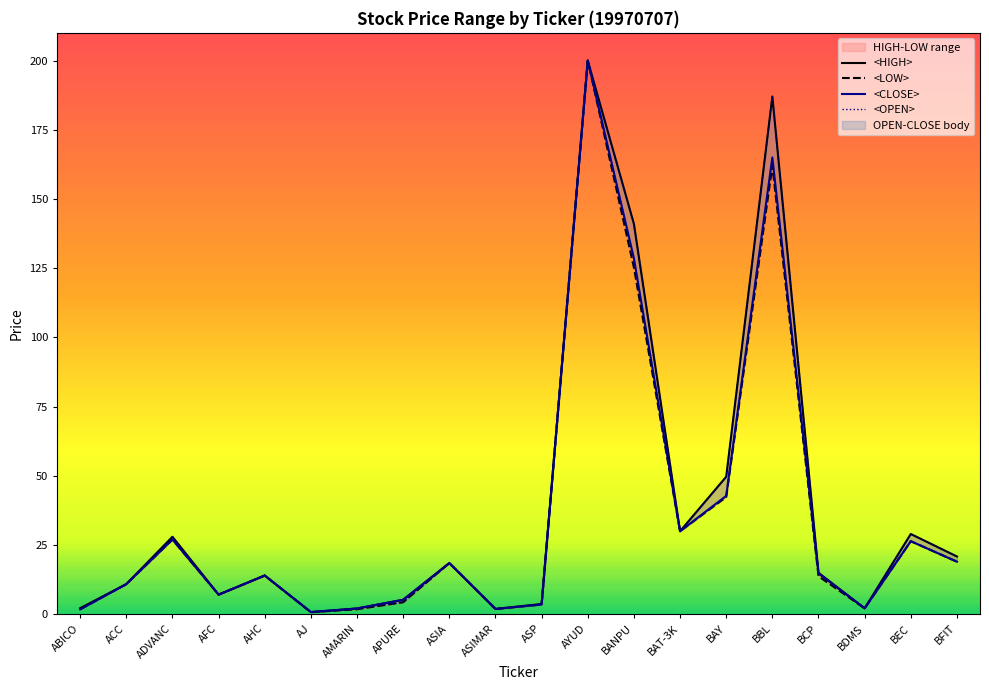

True or false: <OPEN> and <LOW> intersect in this chart.

False